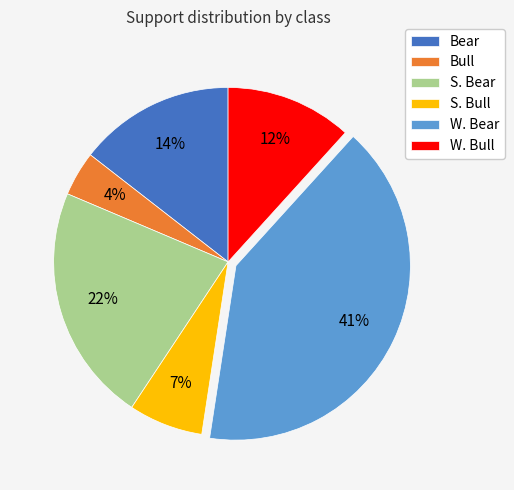

Does S. Bull represent more than half of the total?

No